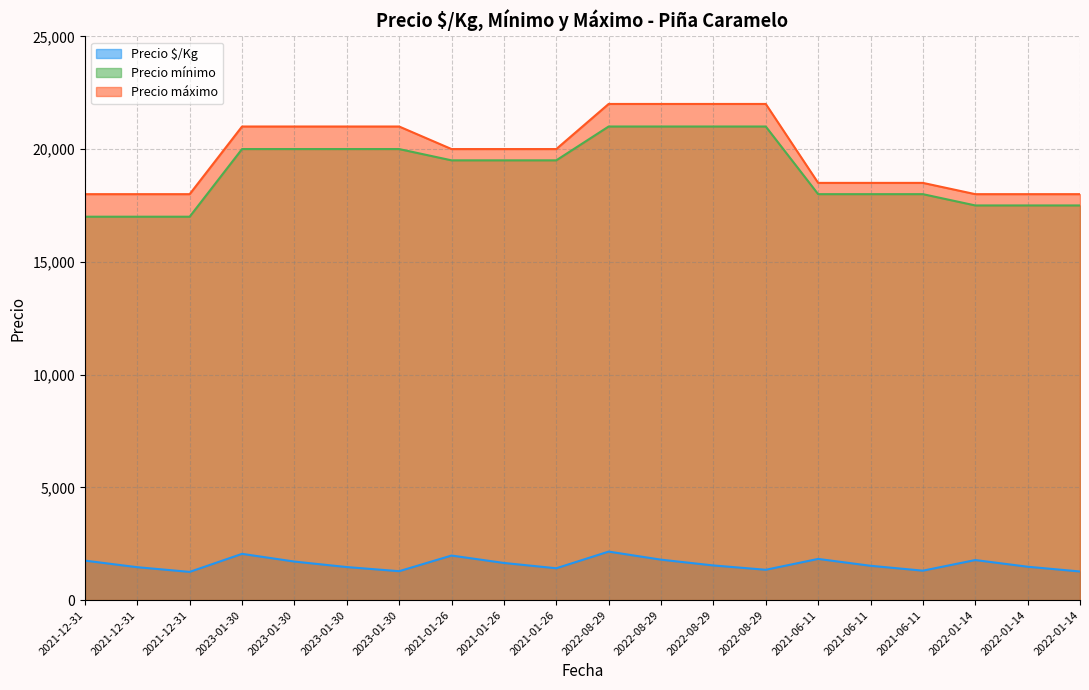

What is the total value across all series at 2023-01-30?

43050